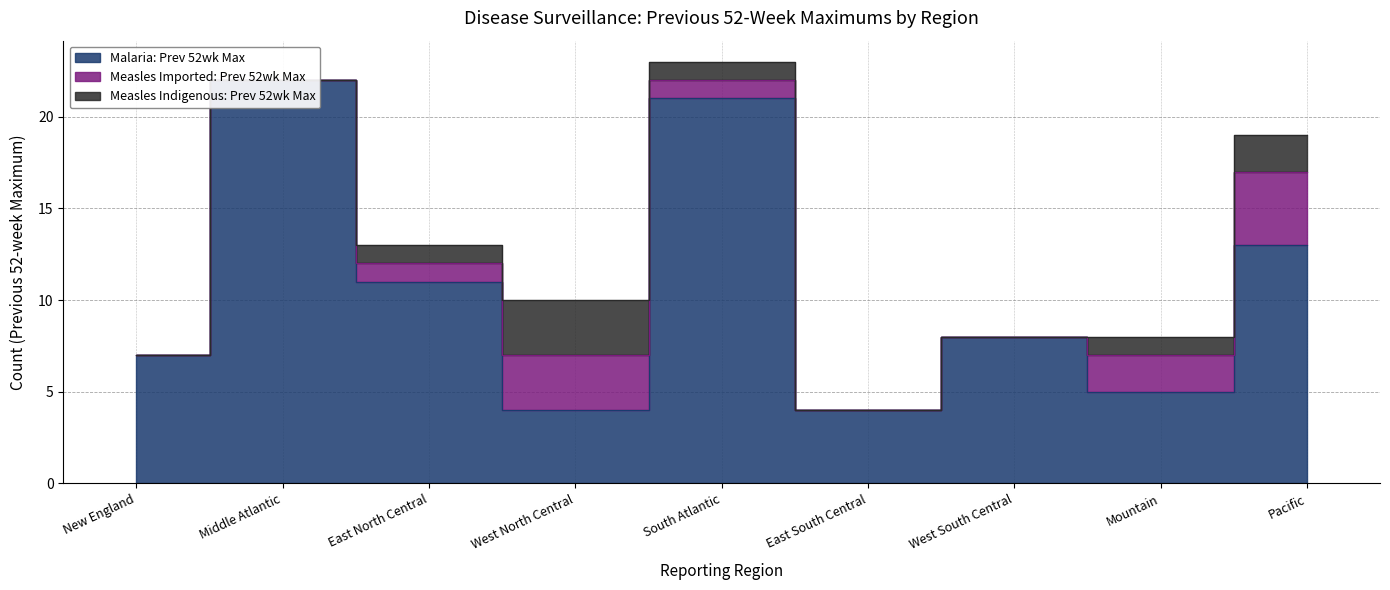

How many Measles Indigenous: Prev 52wk Max values are between 0 and 1?

7